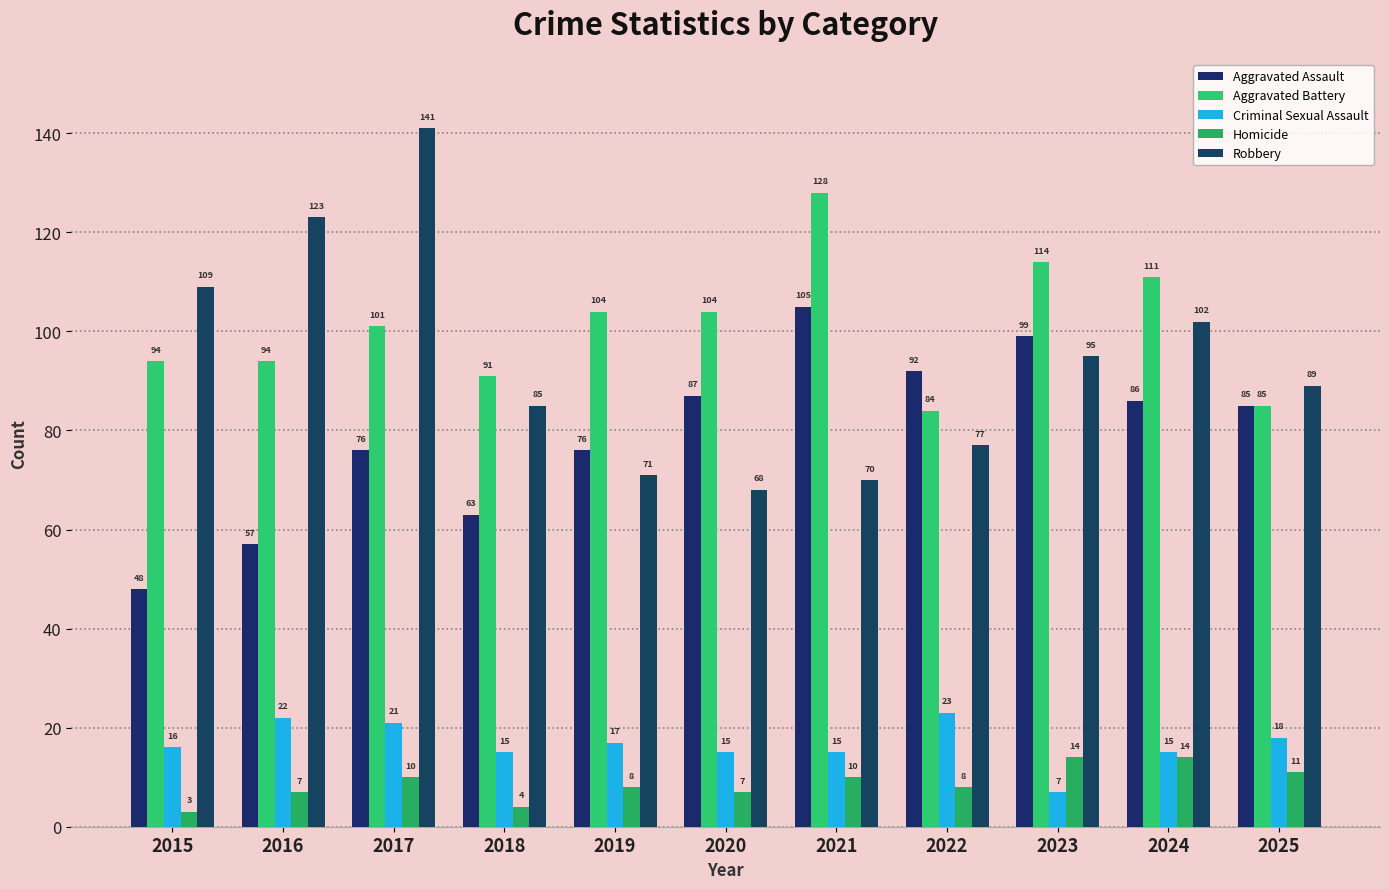

What is the difference between the Criminal Sexual Assault values at 2016 and 2015?

6